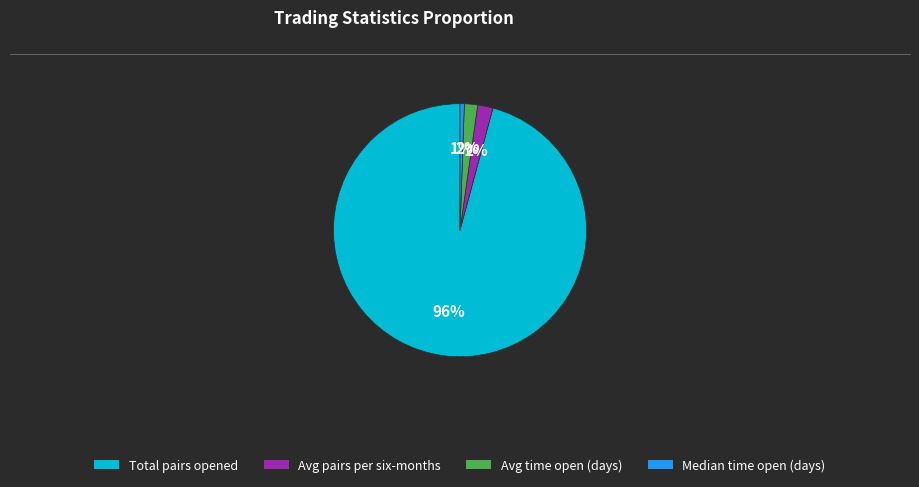

To the nearest percent, what is the average slice percentage?

25%